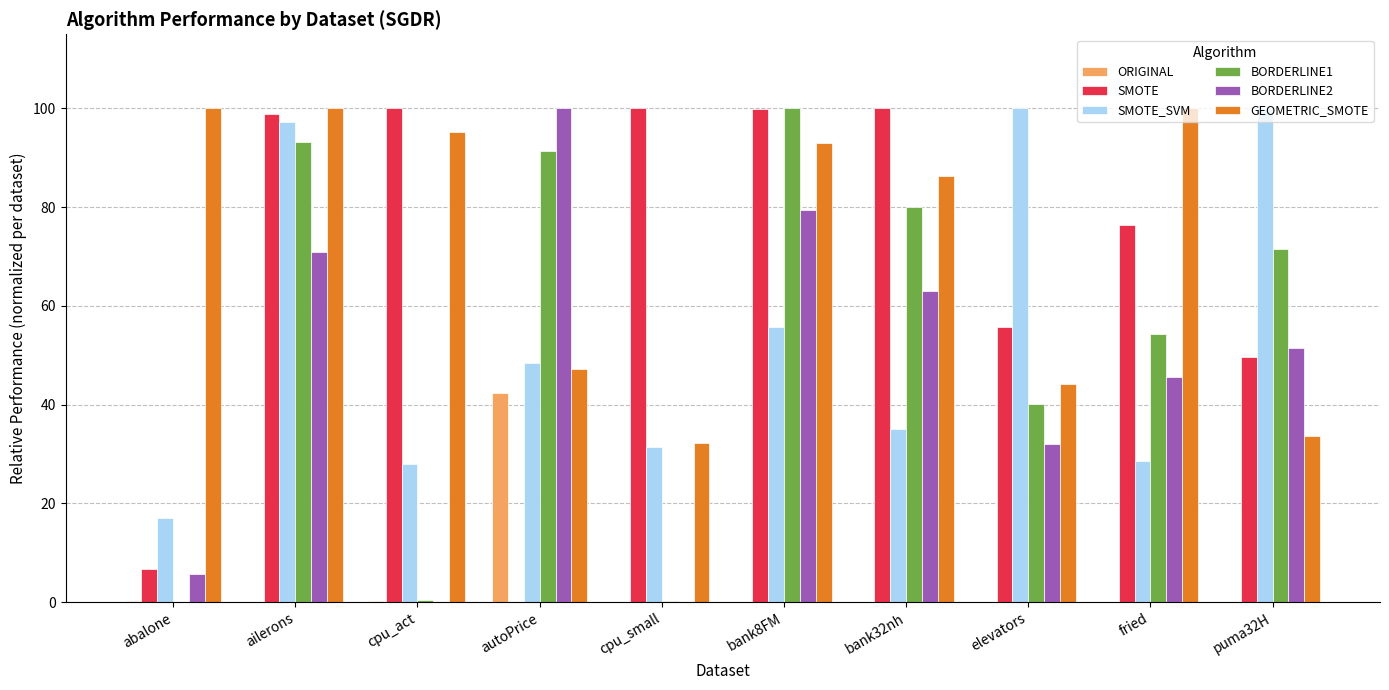

Does the chart contain stacked bars?

No